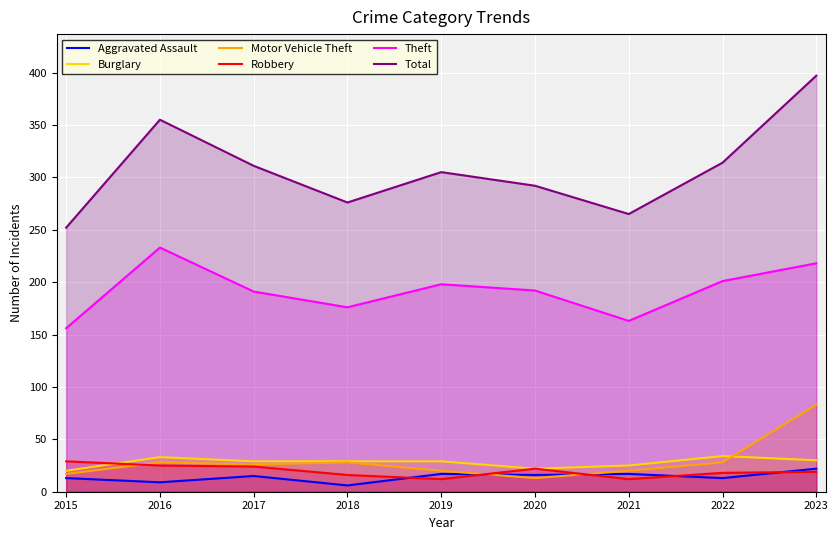

True or false: Burglary has a value of 33 at 2016.

True